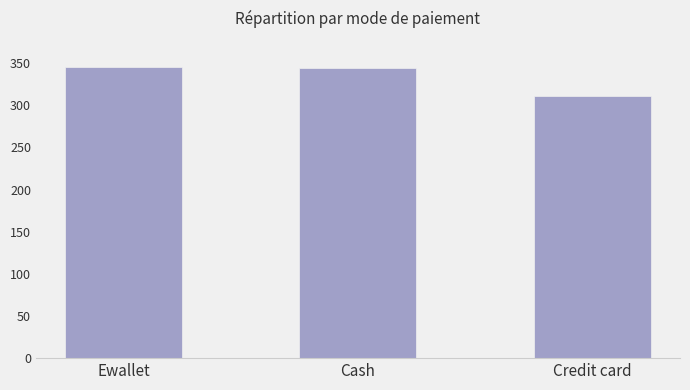

What position from the left is Credit card?

3